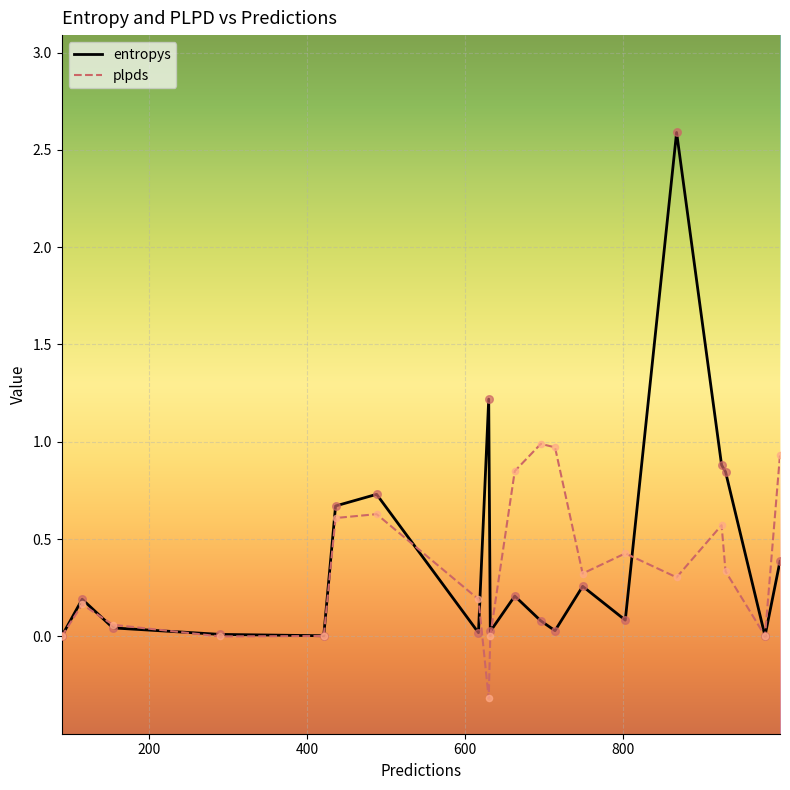

Which series has the largest total across all categories?

entropys